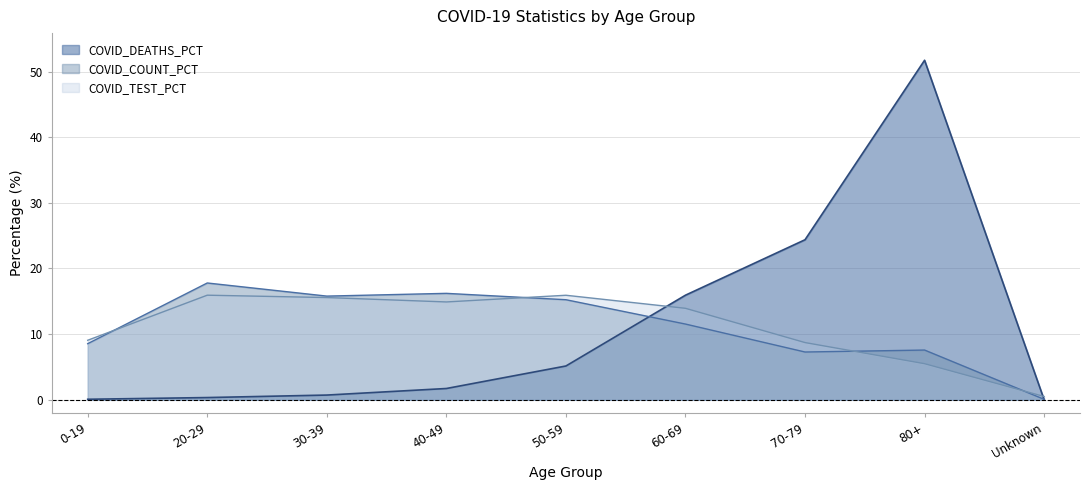

At how many categories does at least one series exceed 36?

1